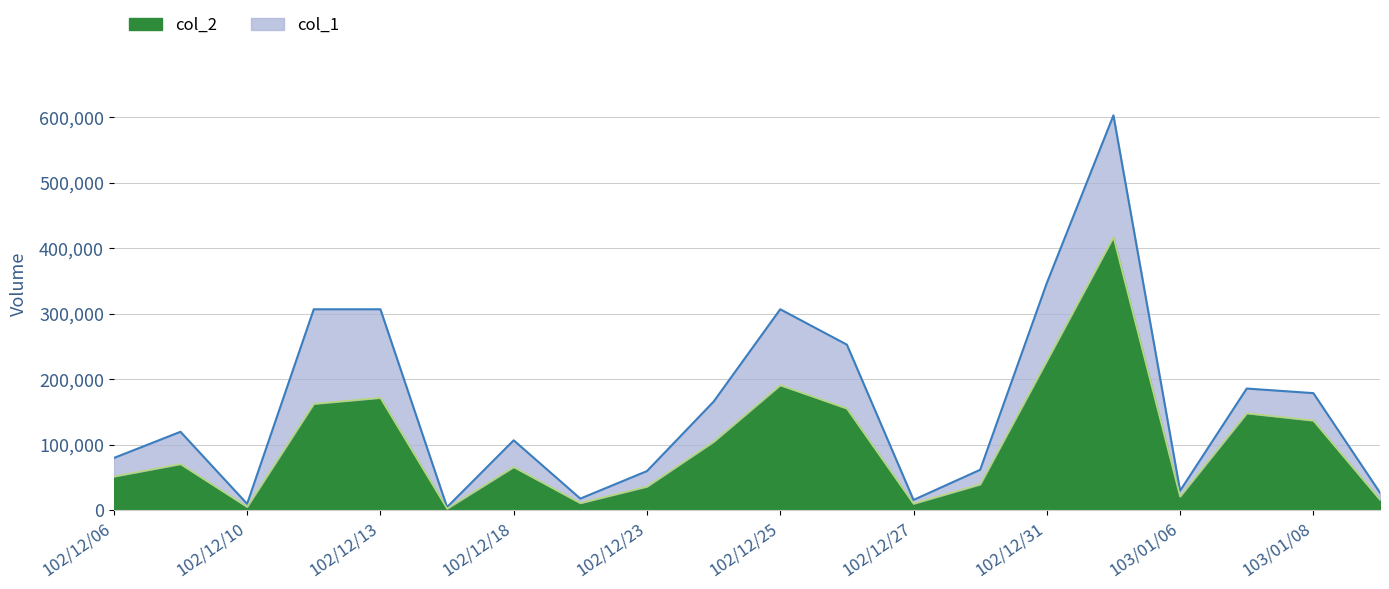

List the series in order of their overall mean, lowest first.

col_2, col_1